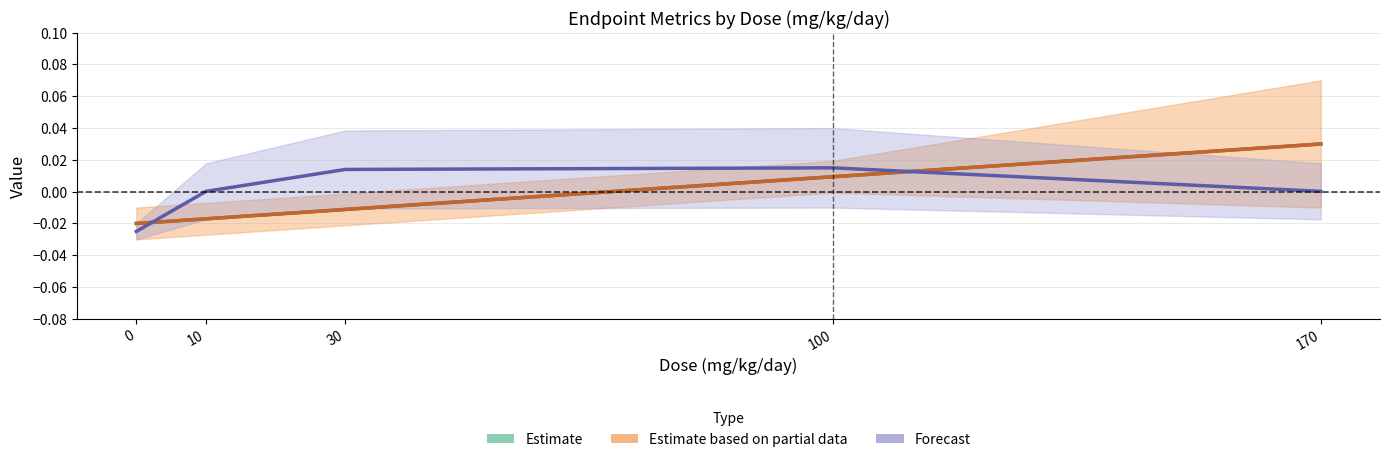

The dose_adjusted series shows -0.0 at 10. True or false?

False